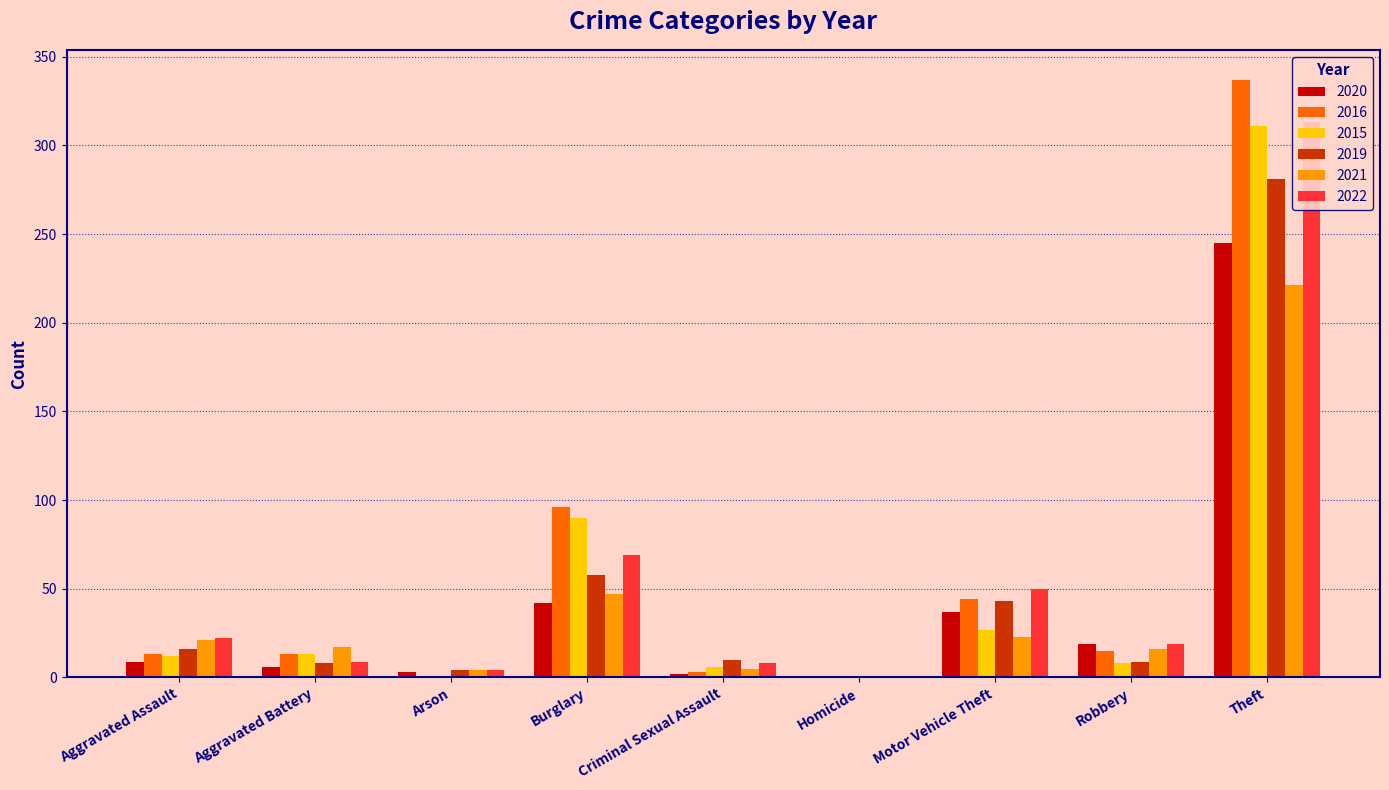

True or false: 2016 has a value of 0 at Arson.

True